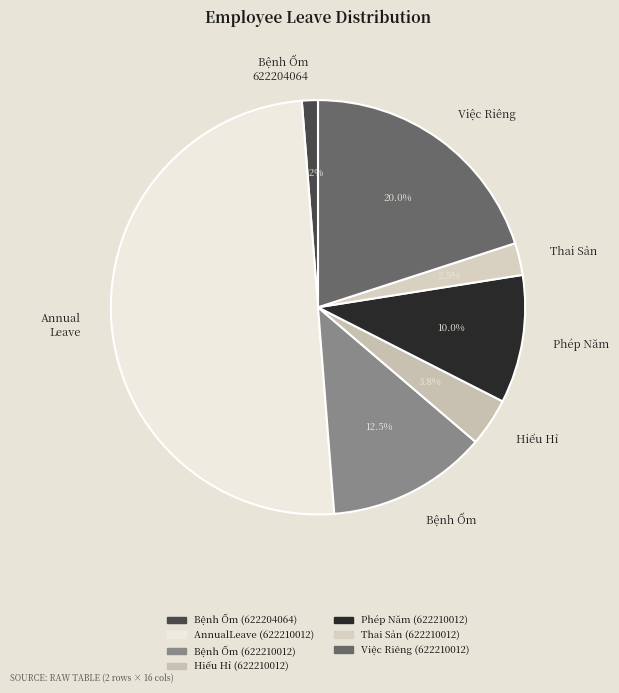

Rank the categories by value from highest to lowest.

Annual Leave, Việc Riêng, Bệnh Ốm, Phép Năm, Hiếu Hỉ, Thai Sản, Bệnh Ốm 622204064